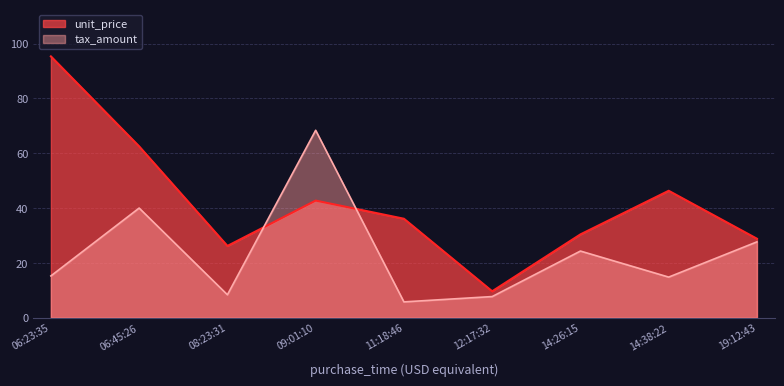

List the series in order of their peak value, highest first.

unit_price, tax_amount